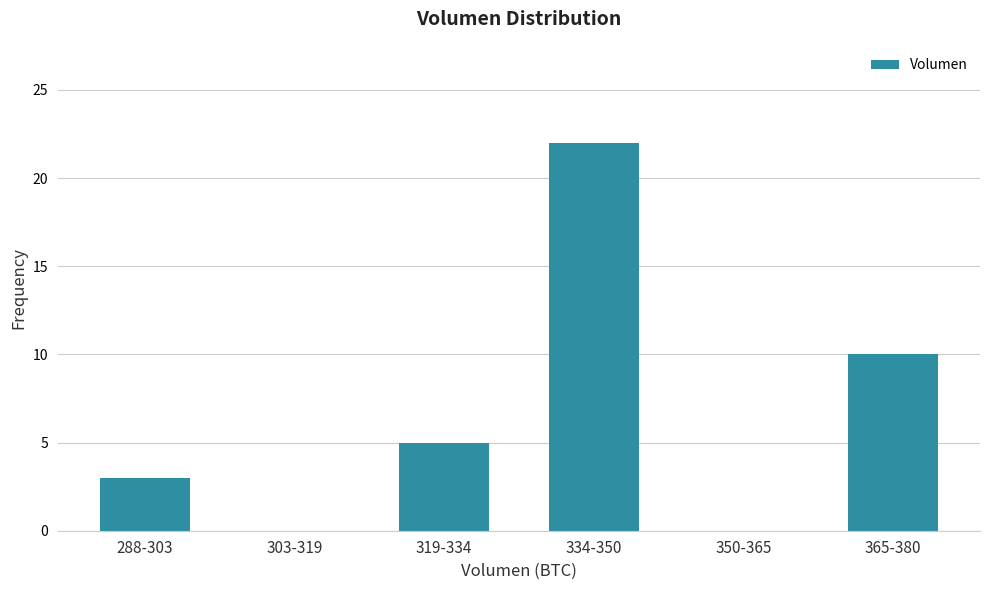

Reading right to left, transcribe all the data shown in this chart.

365-380=10	350-365=0	334-350=22	319-334=5	303-319=0	288-303=3